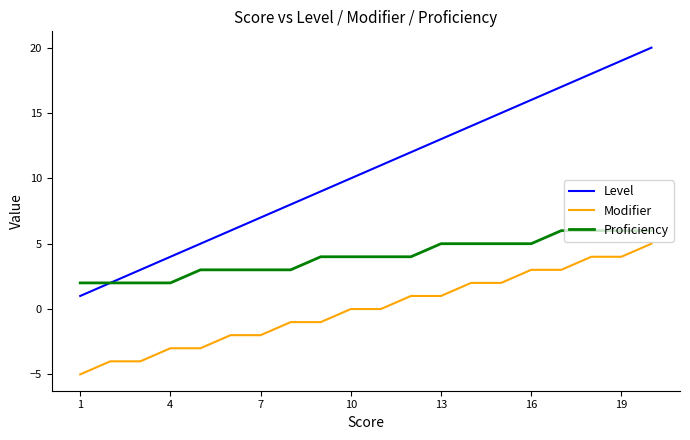

Rank the series by their maximum value, from lowest to highest.

Modifier, Proficiency, Level